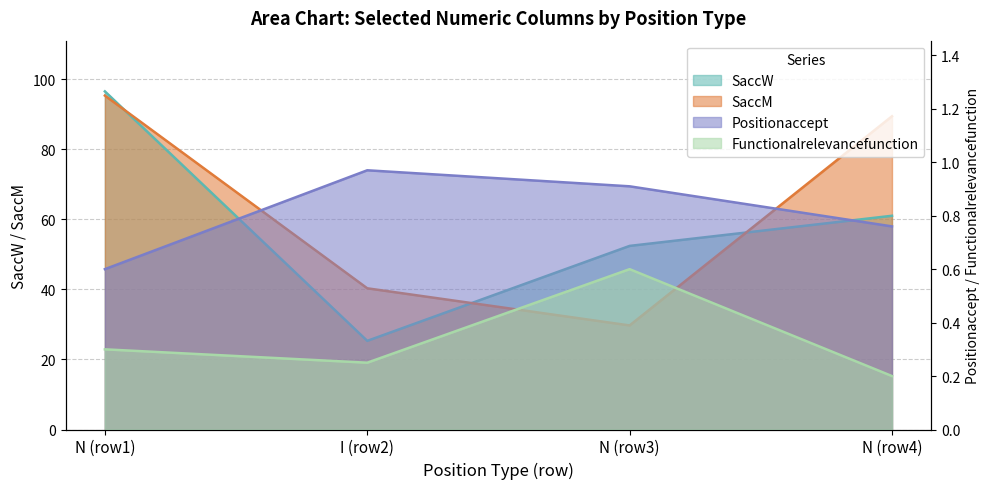

List the series in order of their peak value, highest first.

SaccW, SaccM, Positionaccept, Functionalrelevancefunction